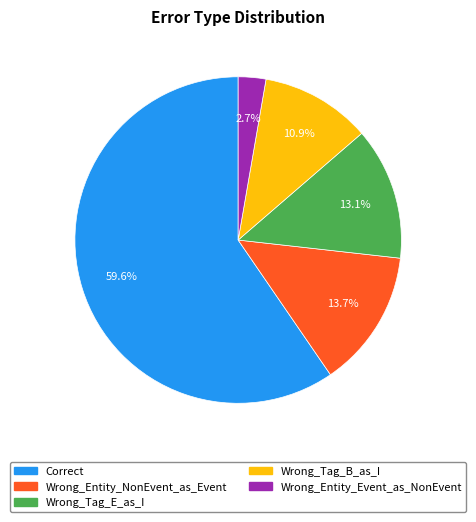

Approximately how many times larger is the value at Wrong_Tag_B_as_I compared to Wrong_Entity_Event_as_NonEvent?

4.0